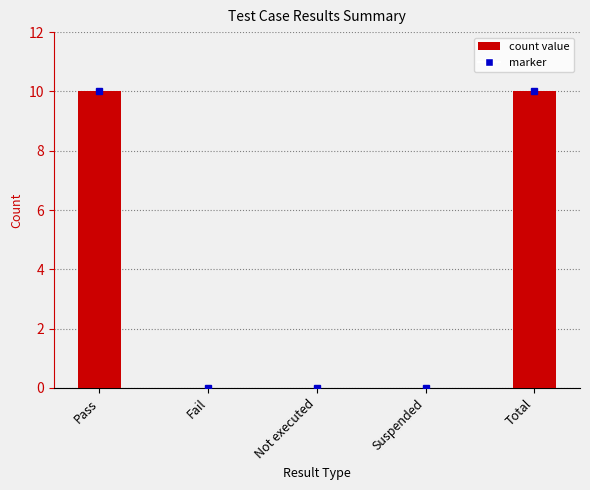

Reading left to right, transcribe all the data shown in this chart.

10	0	0	0	10